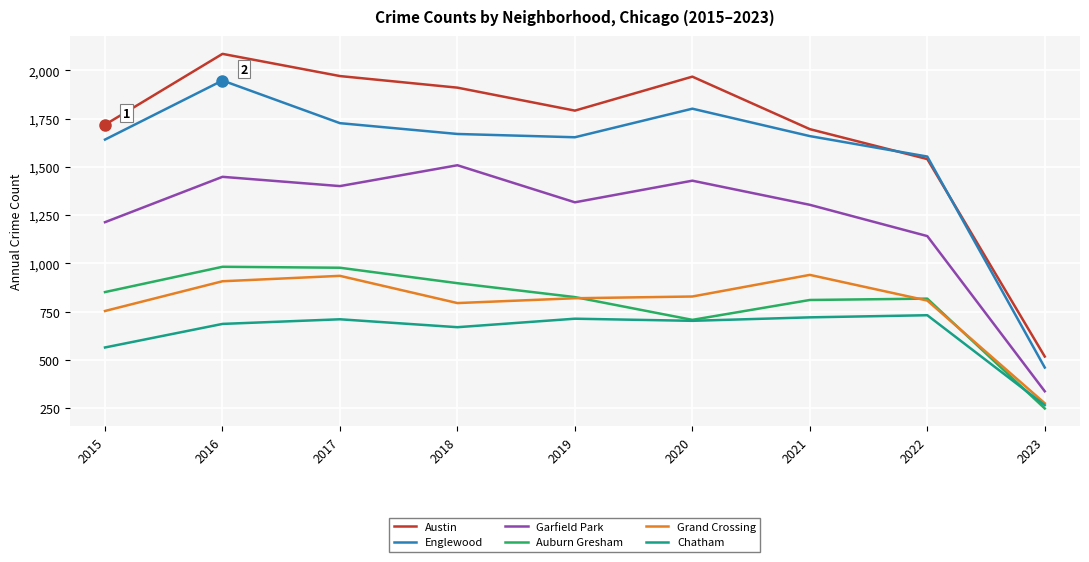

List the series in order of their peak value, highest first.

Austin, Englewood, Garfield Park, Auburn Gresham, Grand Crossing, Chatham